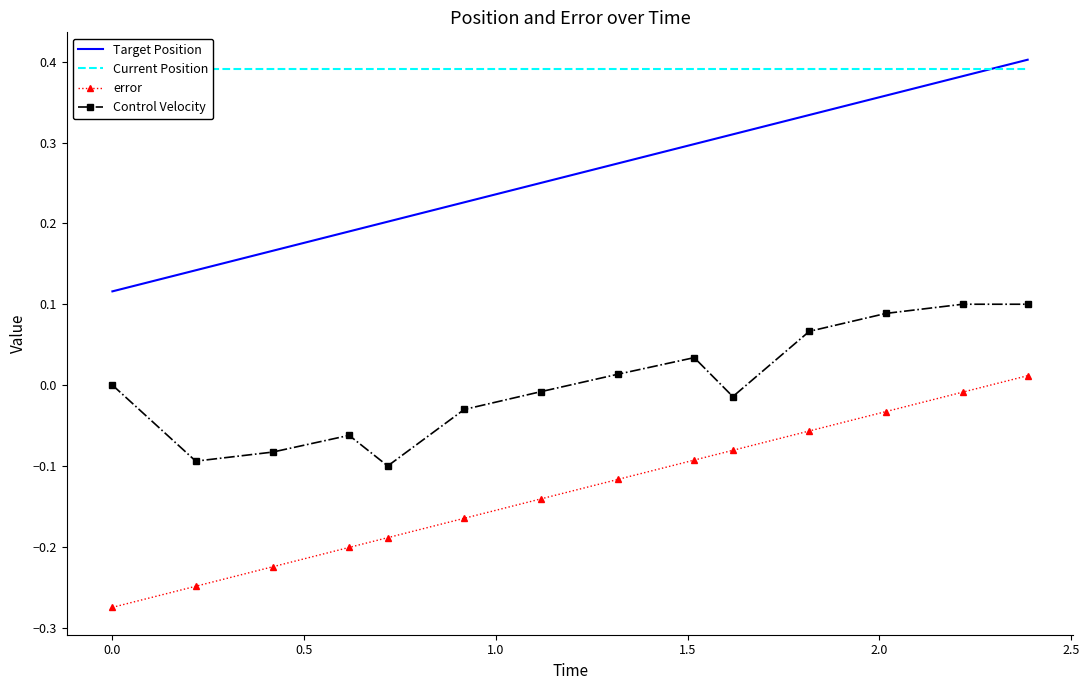

True or false: Target Position and error cross at least once.

False